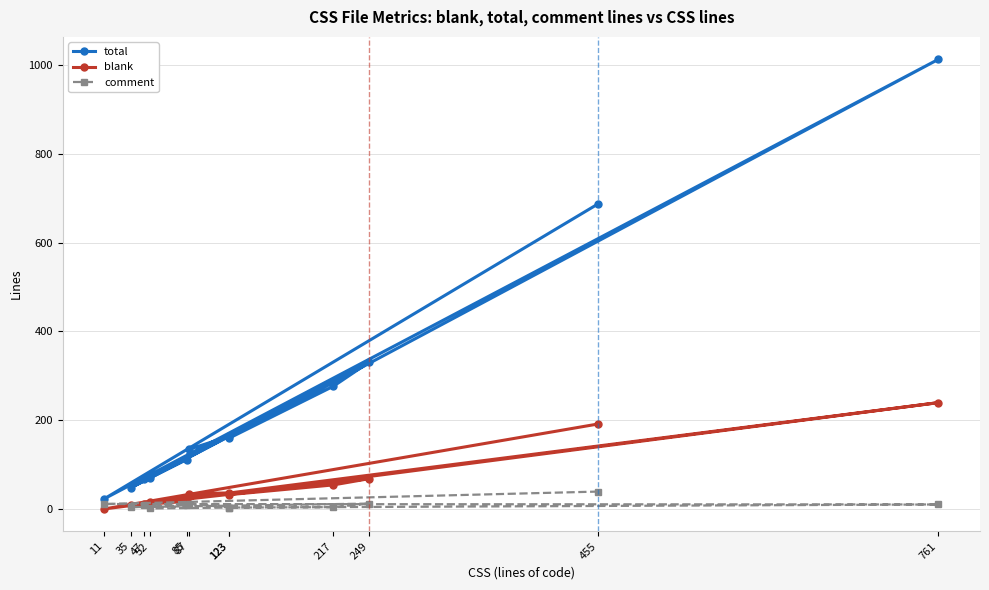

True or false: total and comment cross at least once.

False